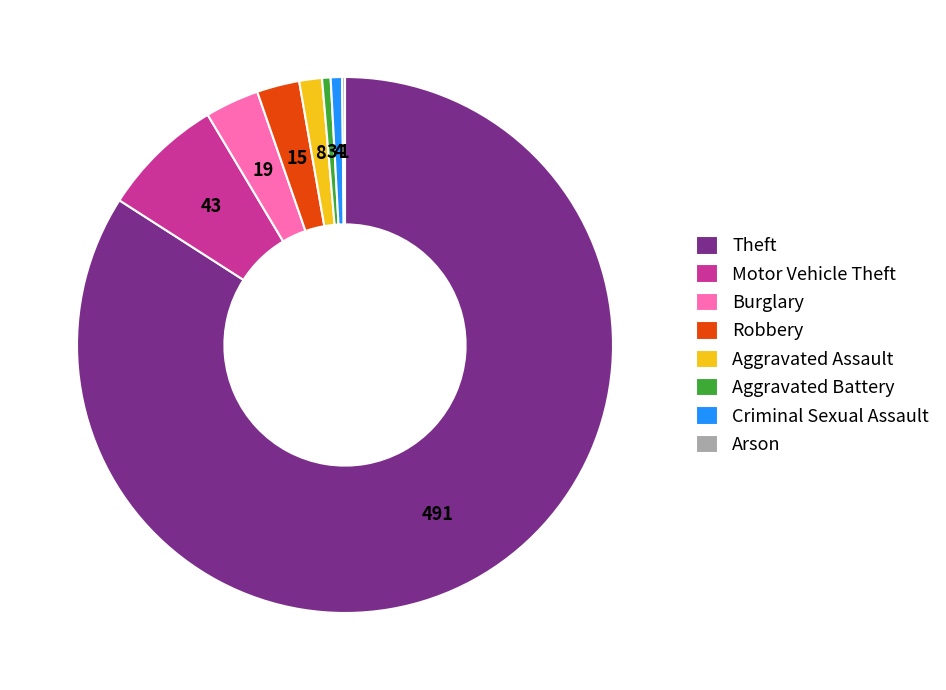

The Motor Vehicle Theft slice represents 1% of the pie. True or false?

False